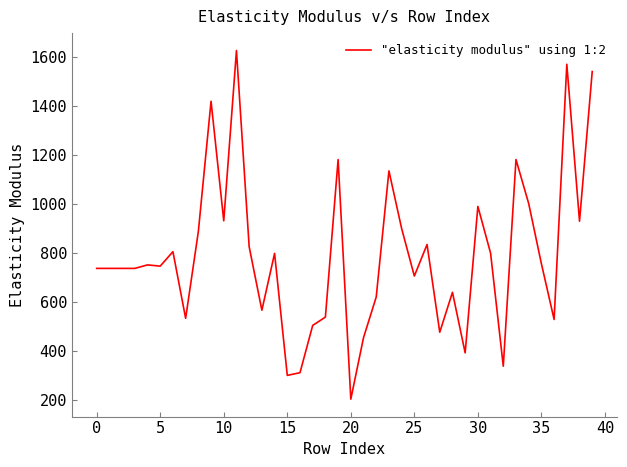

What is the average value?

793.5